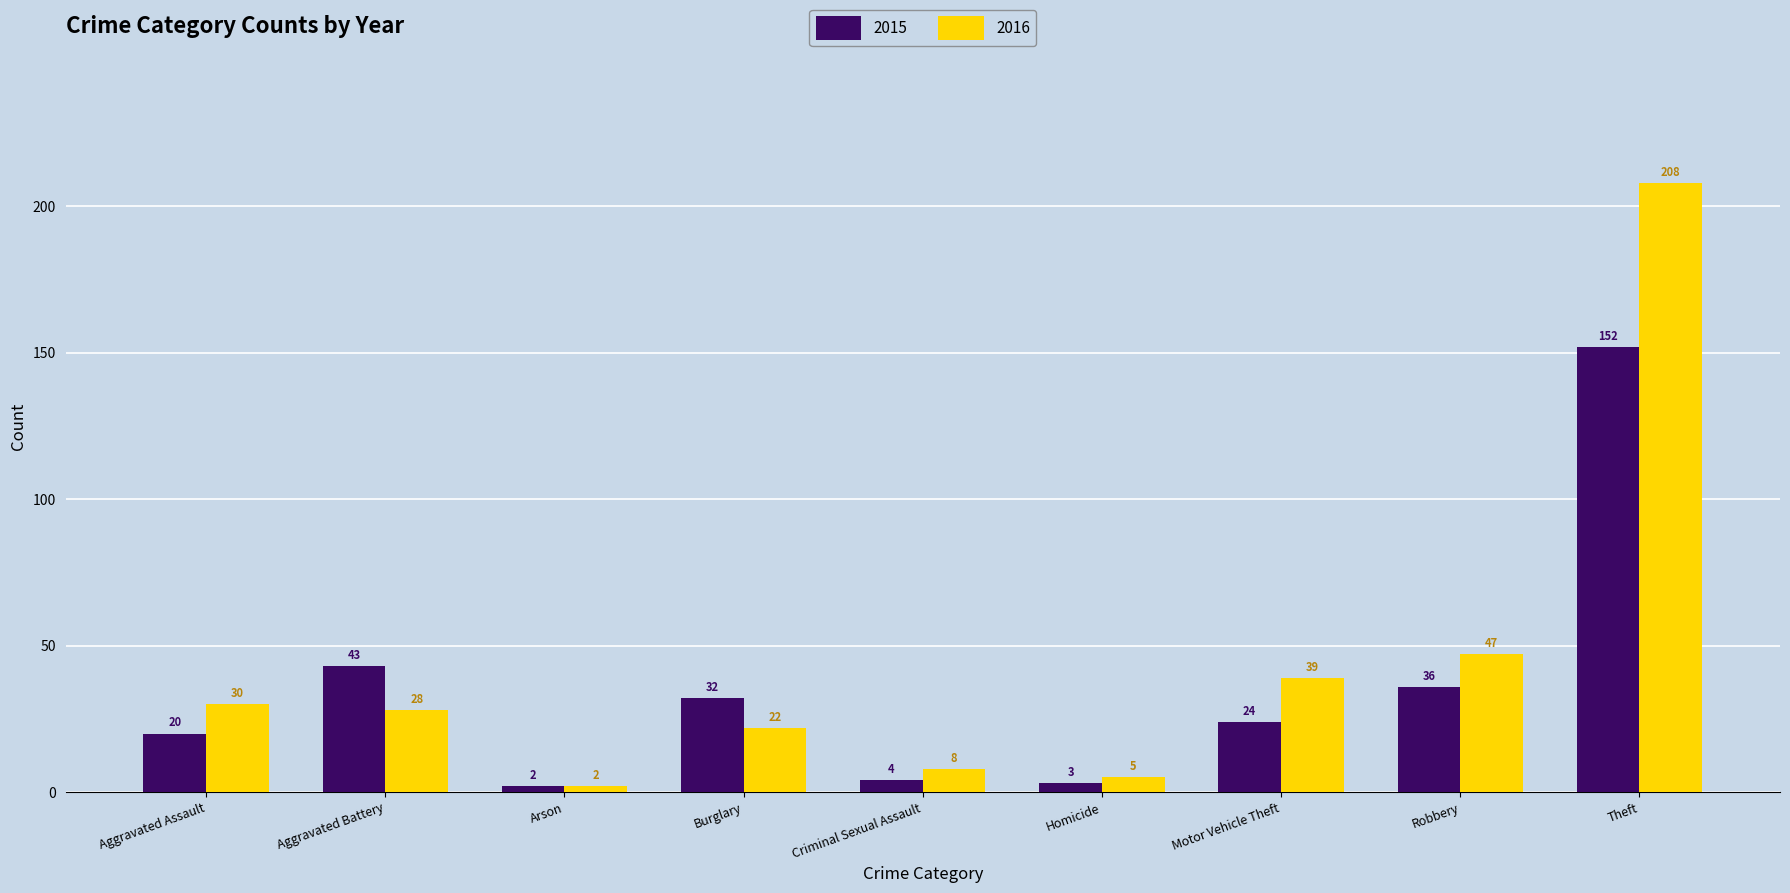

Rank the categories by 2015 value from lowest to highest.

Arson, Homicide, Criminal Sexual Assault, Aggravated Assault, Motor Vehicle Theft, Burglary, Robbery, Aggravated Battery, Theft